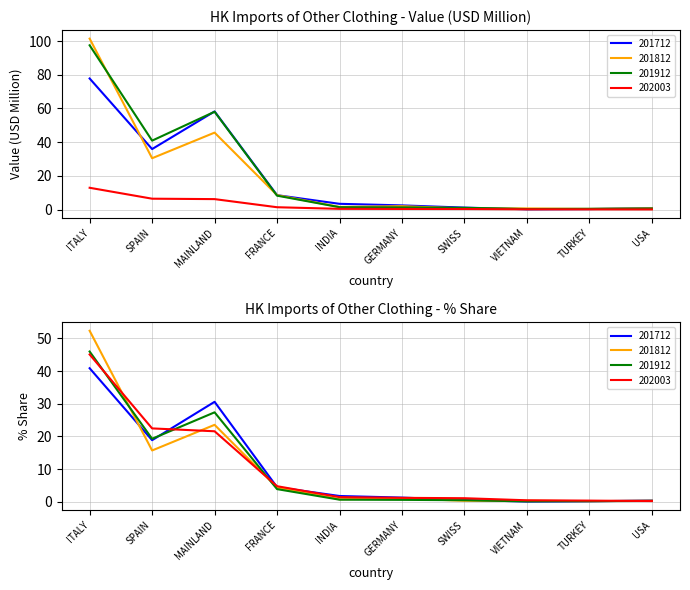

What is the difference between the second highest and second lowest values in the 202003 series?

6.3